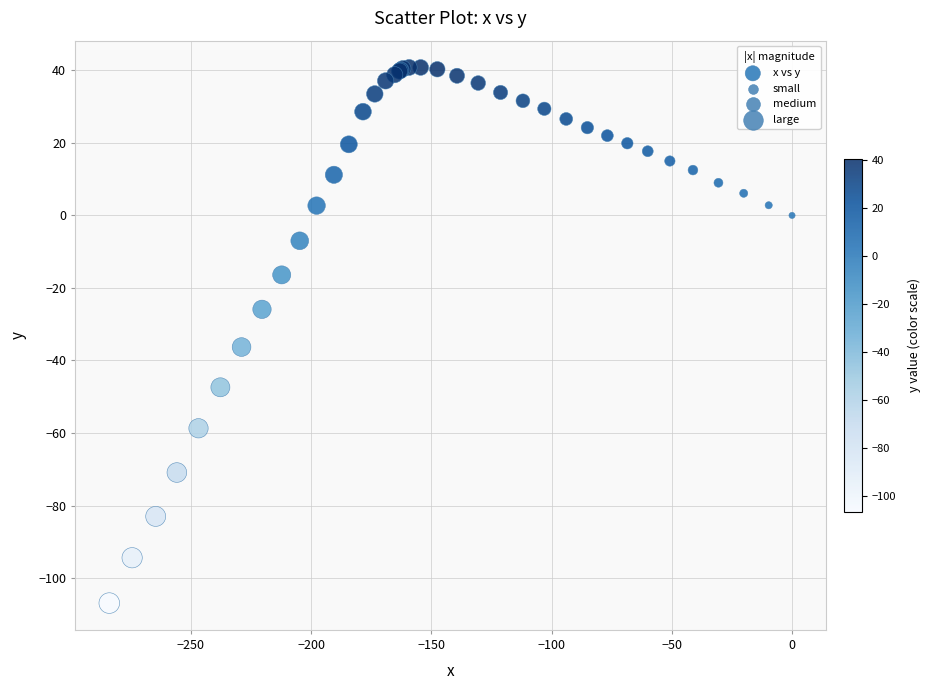

What Y value in the scatter plot is closest to -33?

-36.3